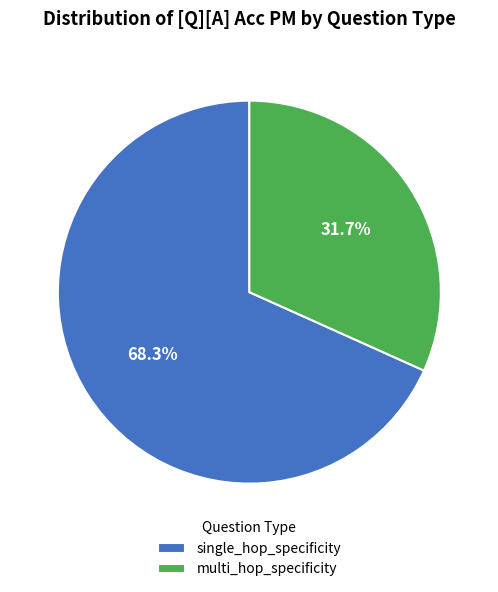

To the nearest percent, what is the difference between the largest and smallest slice percentages?

37%